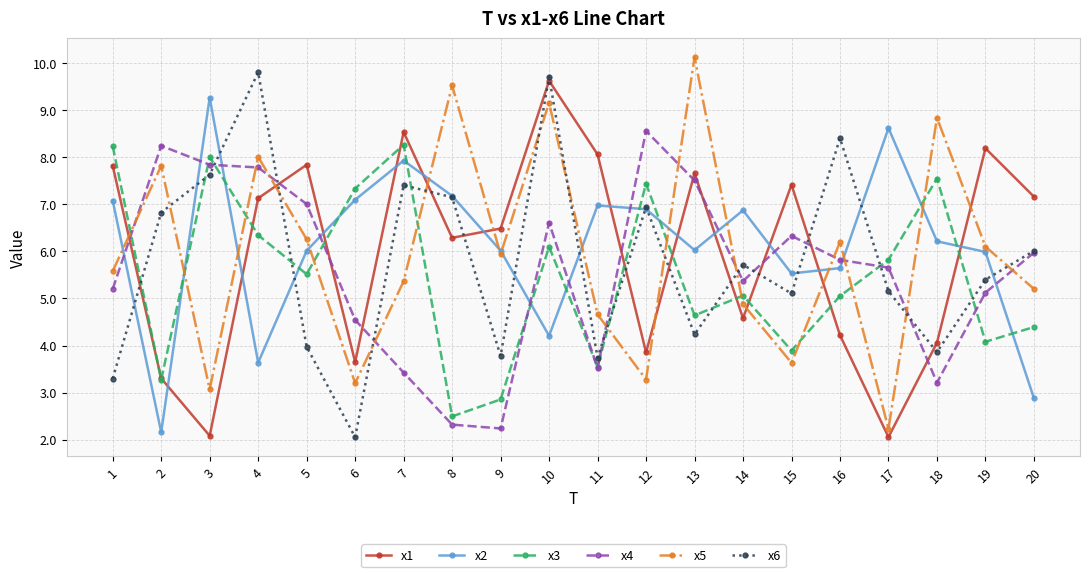

Which series has the largest total across all categories?

x2